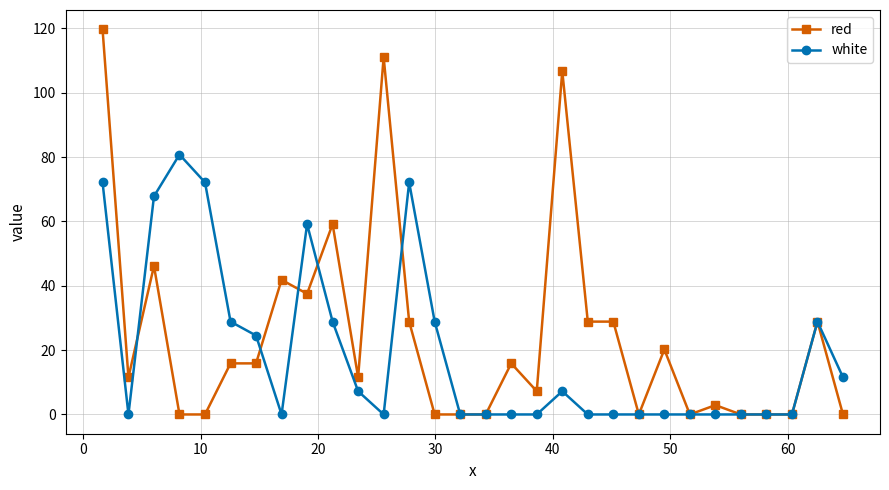

After their last crossing, which series has the higher values: white or red?

white